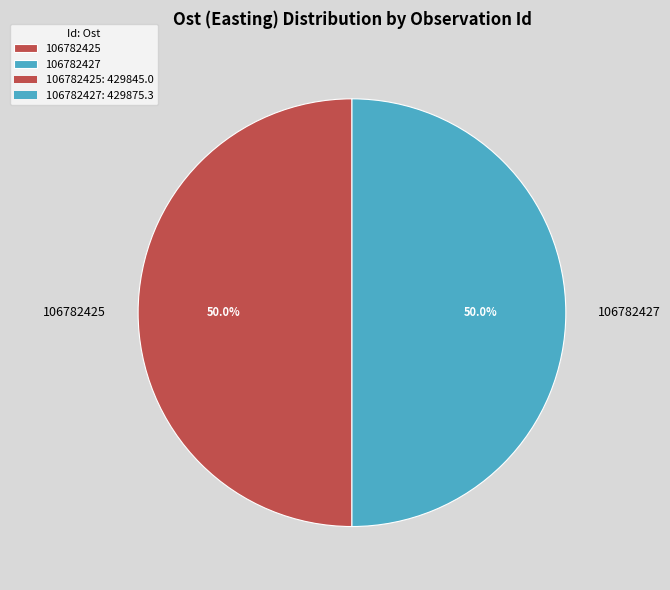

What percentage is the 106782425 slice, to the nearest percent?

50%